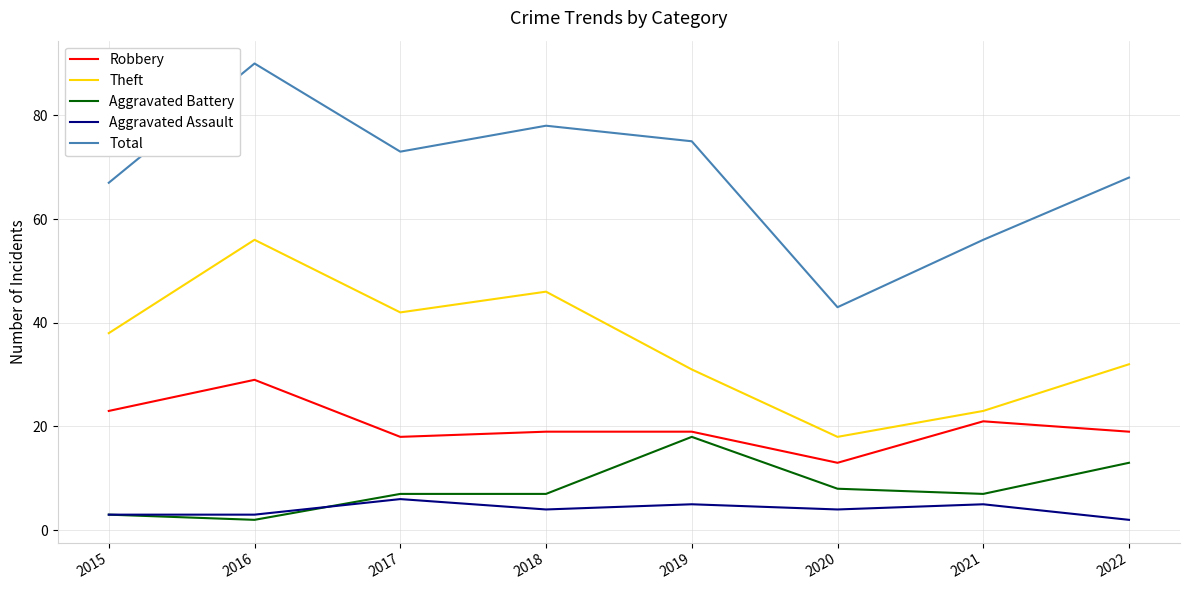

Count the number of categories in the chart.

8